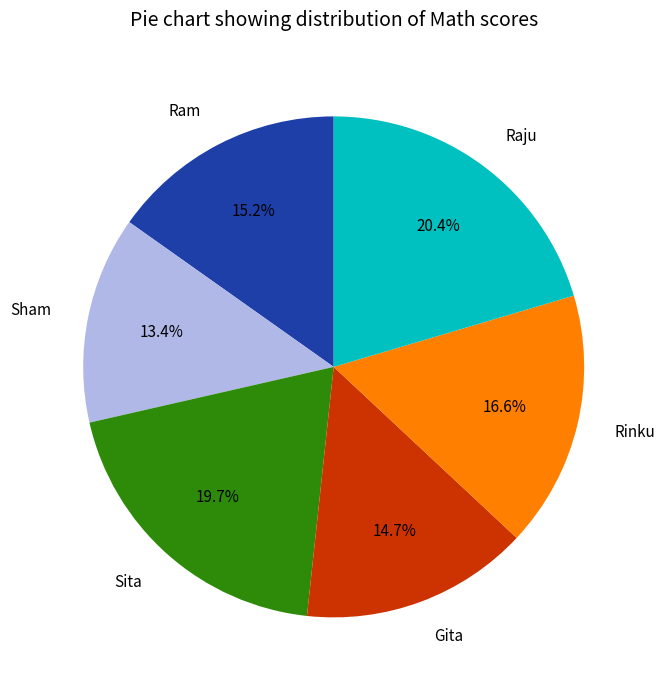

Is the sum of Sham and Raju greater than half?

No